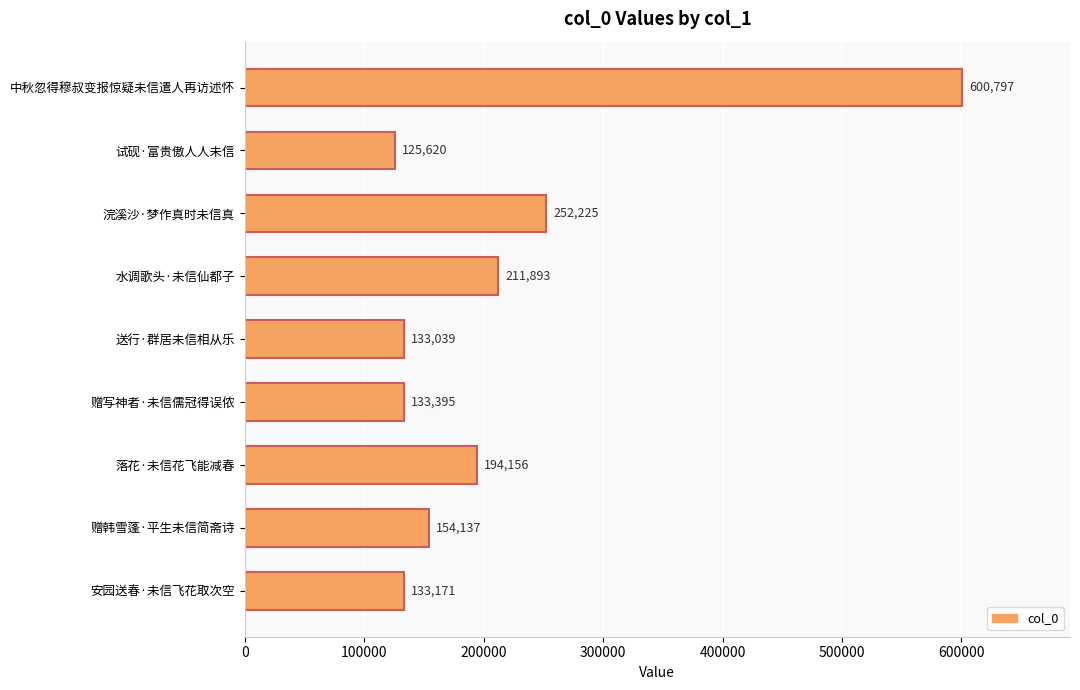

True or false: the data shows 224465 at 试砚·富贵傲人人未信.

False